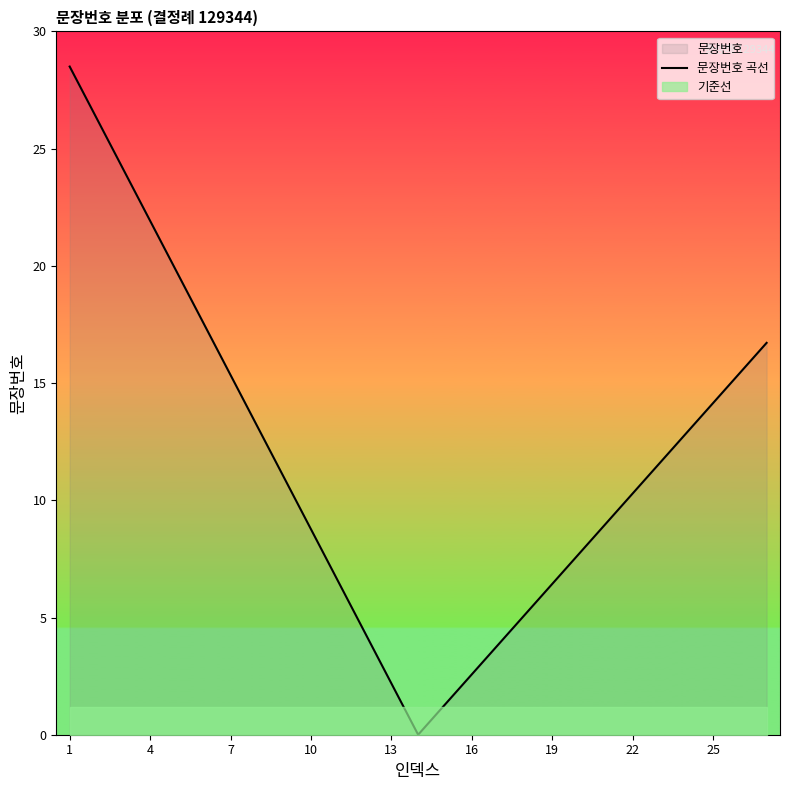

Does the chart display data point markers on the line(s)?

No